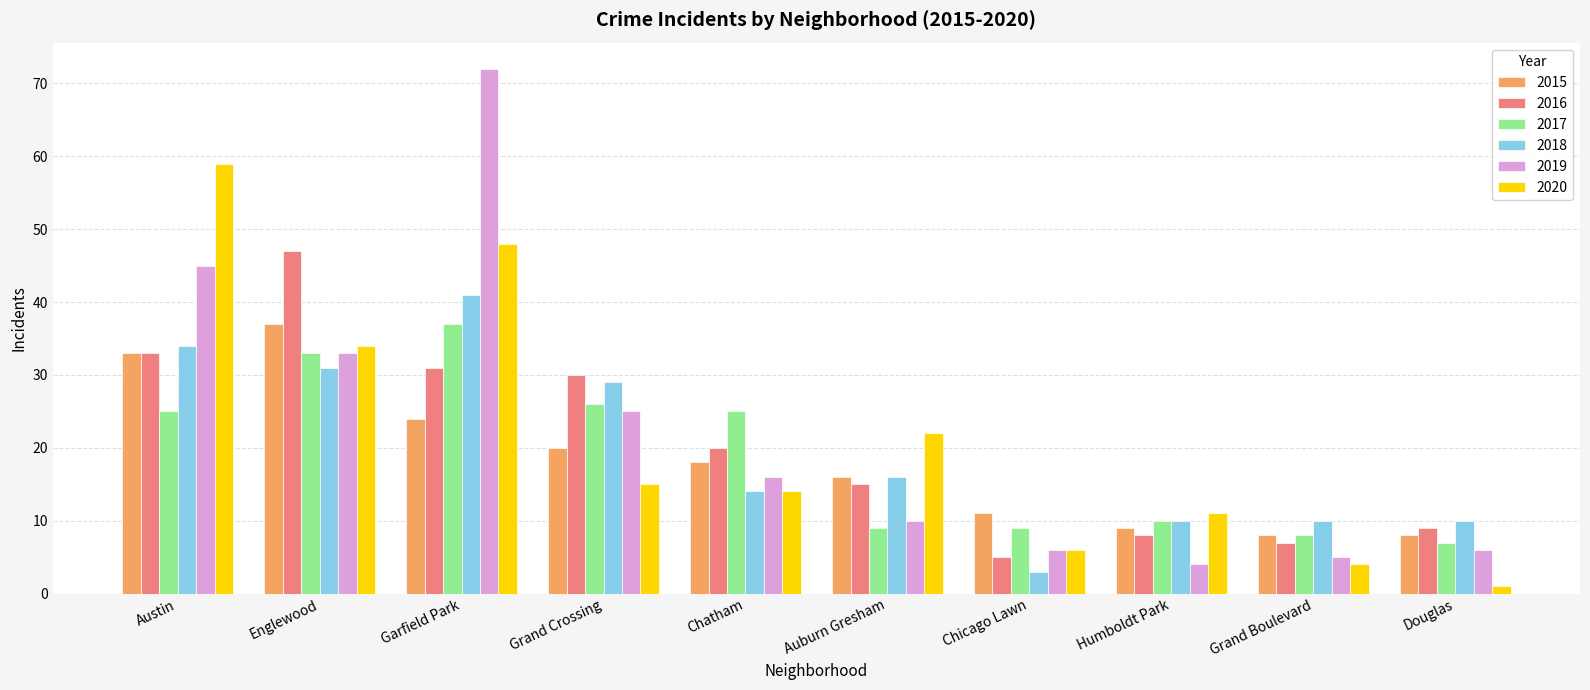

What is the sum of all 2018 values?

198